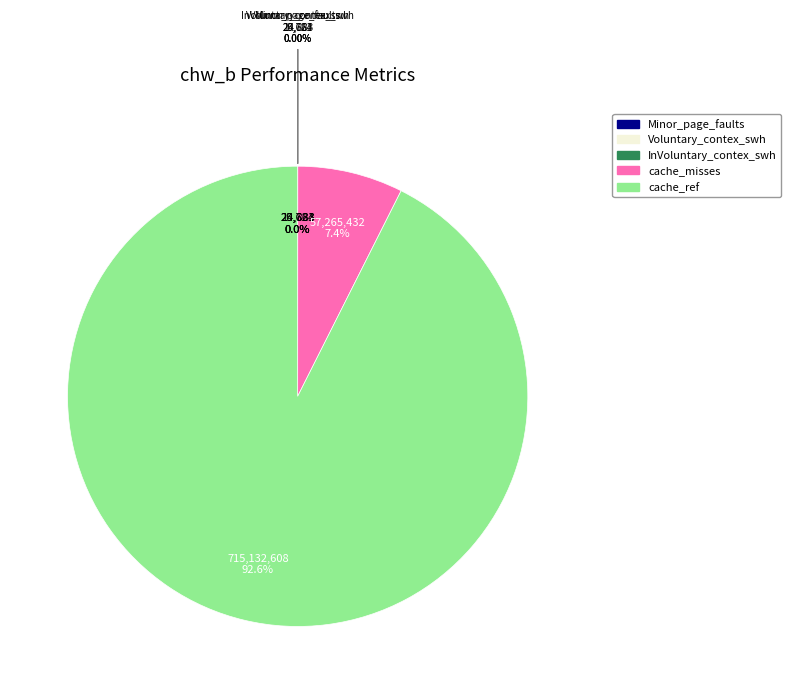

Which has a higher value, cache_ref or InVoluntary_contex_swh?

cache_ref